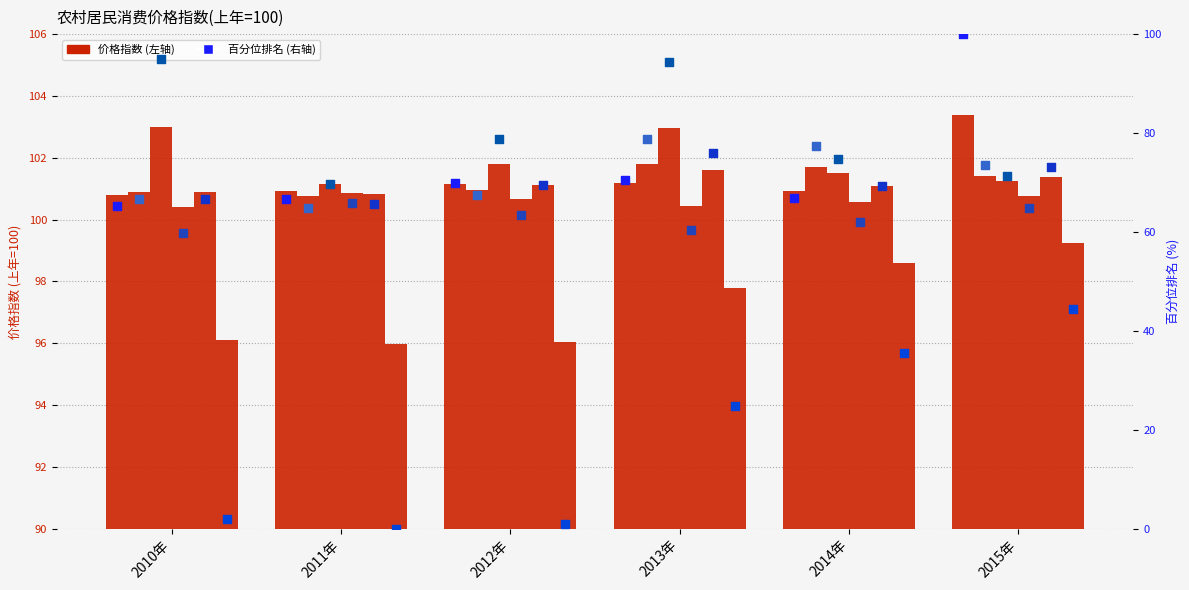

Is the value of 文化娱乐类 at 2010年 greater than the value of 书报杂志类 at 2014年?

No